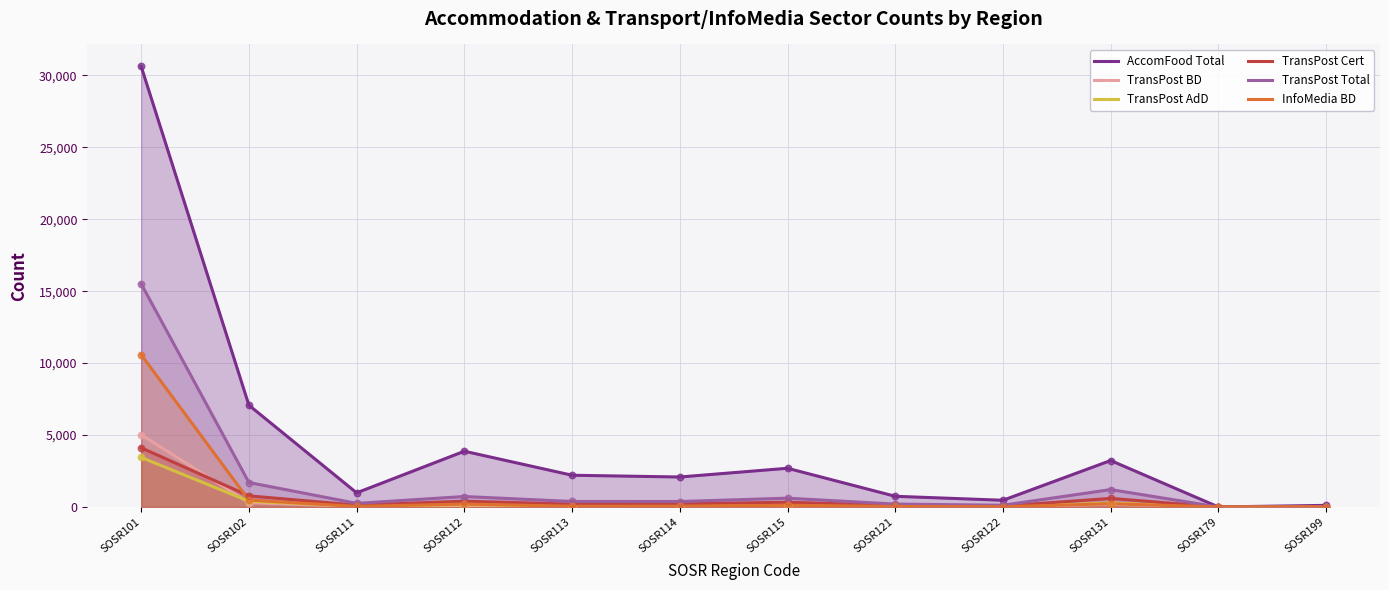

Which series has the largest total across all categories?

AccomFood Total